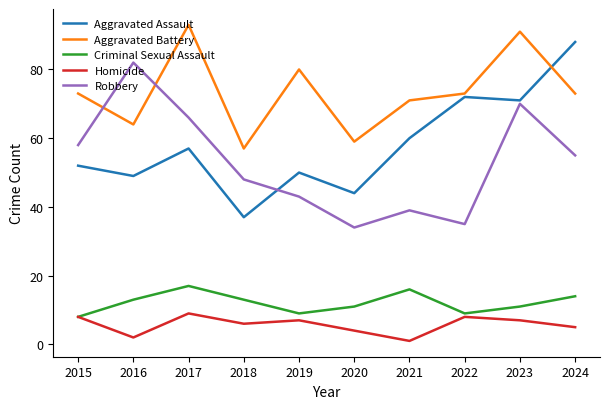

How many distinct data groups are displayed?

5